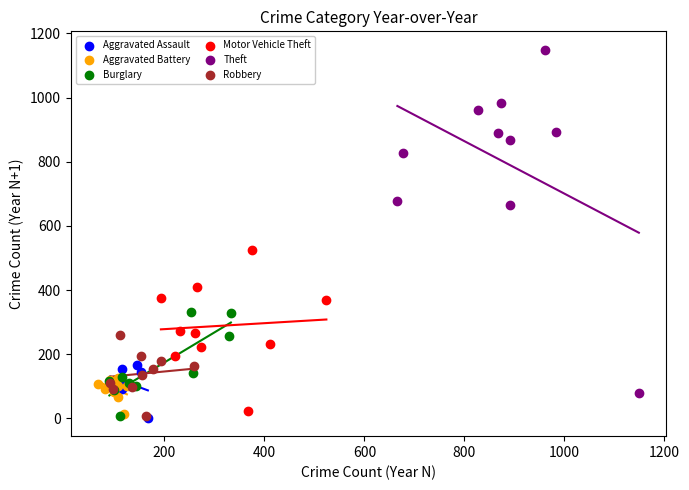

Which series contains the highest Y value?

Theft